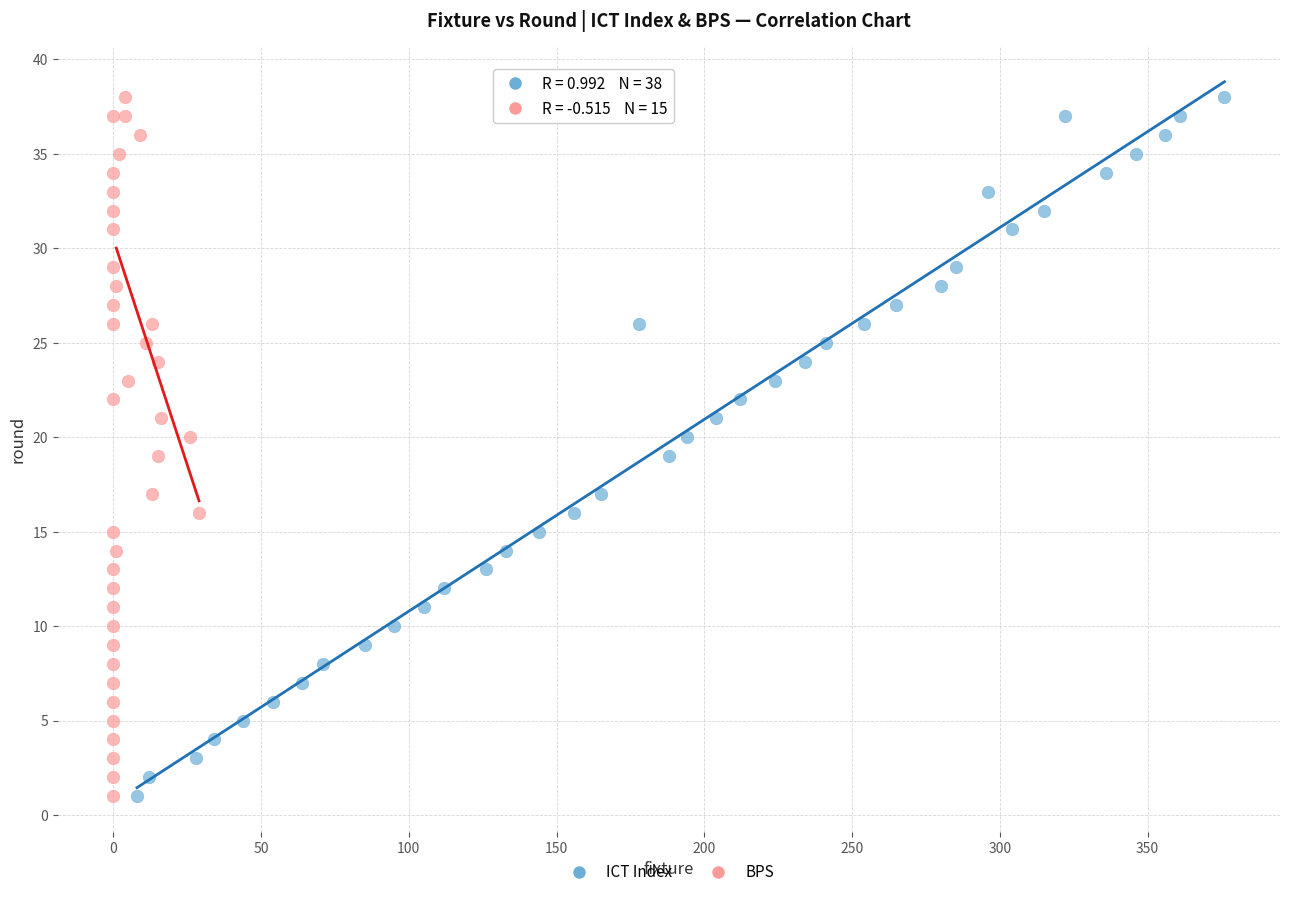

What are all the series names shown in the legend?

ICT Index, BPS